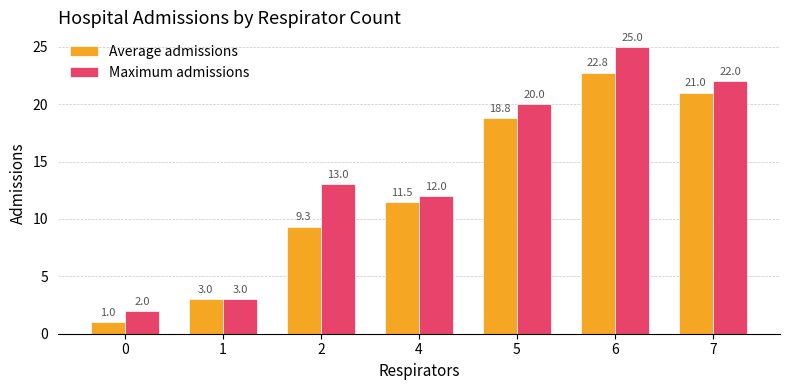

What is the total value across all series at 1?

6.0